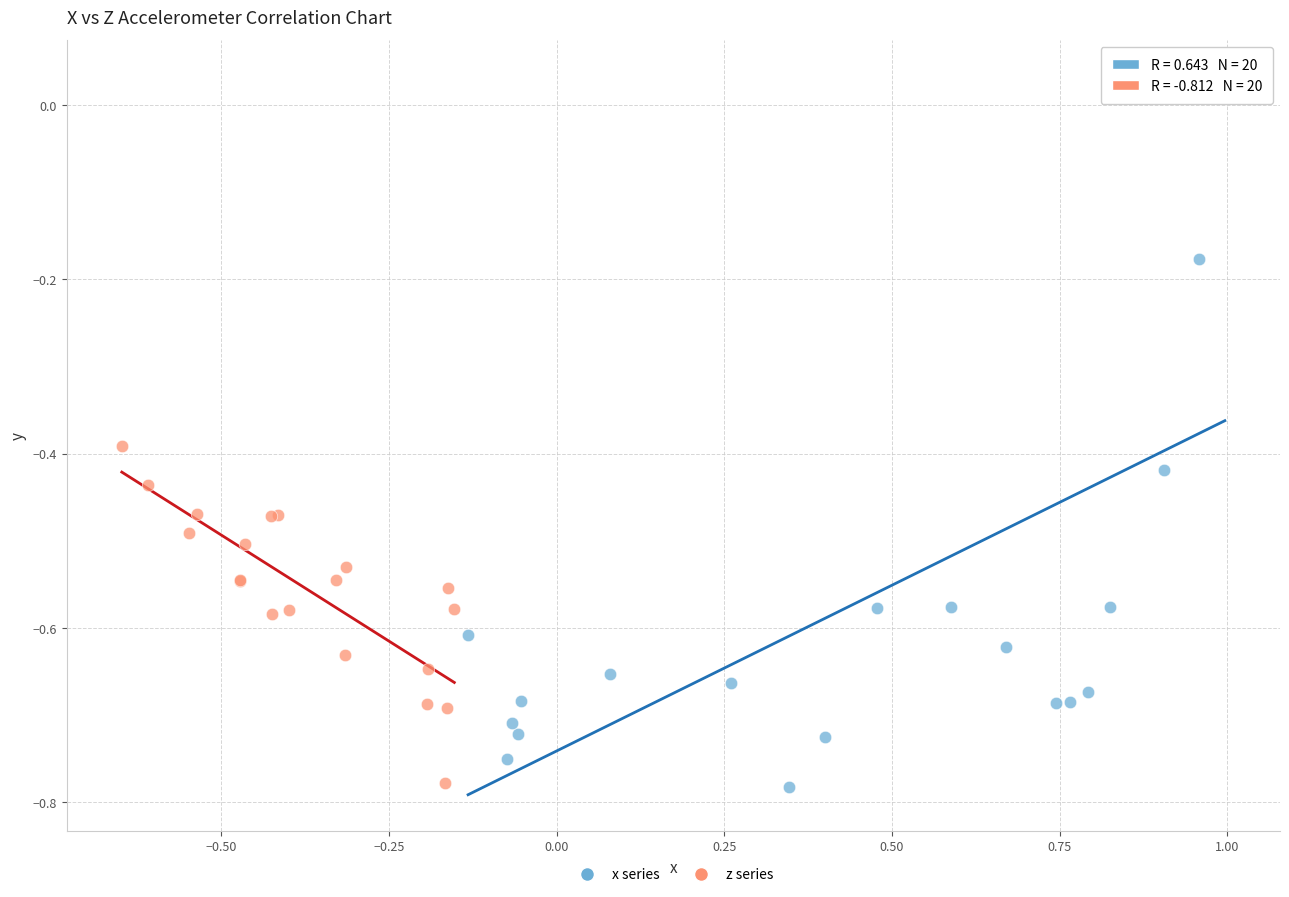

Which series has the widest spread of Y values?

x series